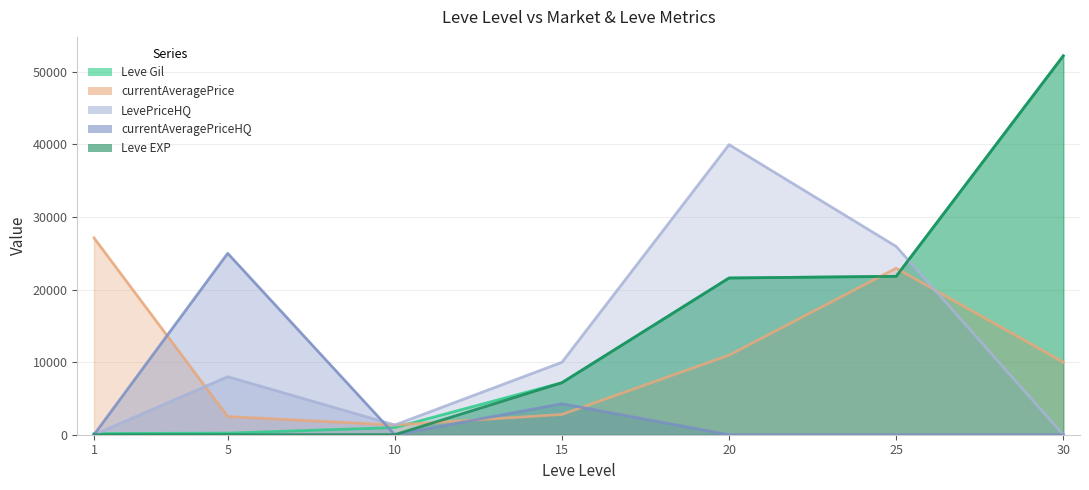

What is the difference between the highest and lowest values at 20?

39979